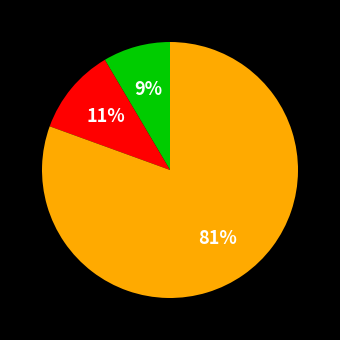

To the nearest percent, what is the average slice percentage?

33%